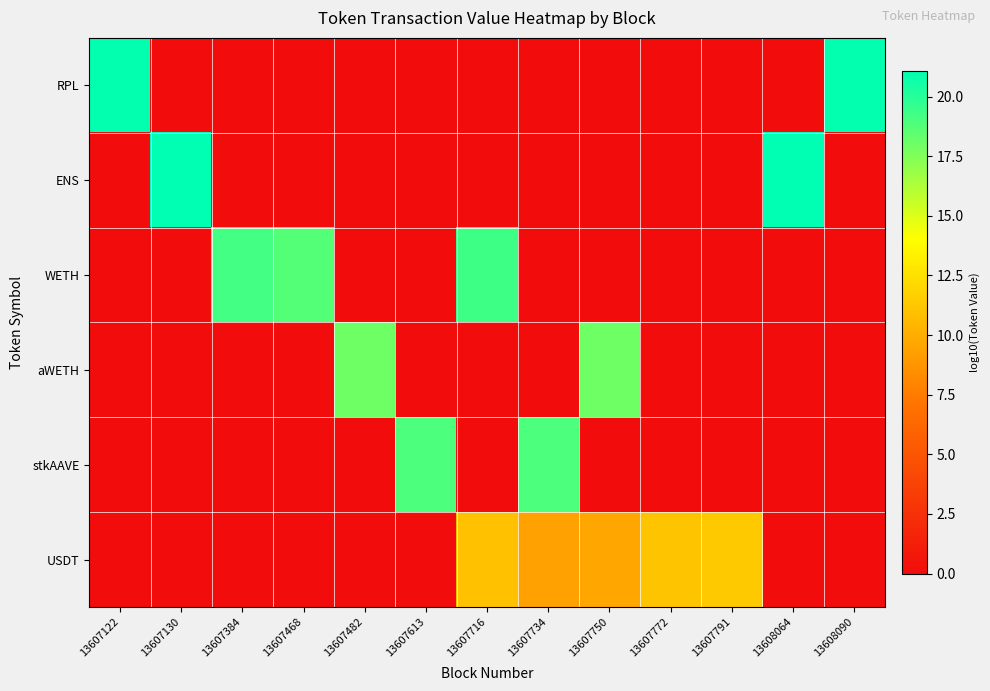

What is the total value across all series at 13607772?

11.1